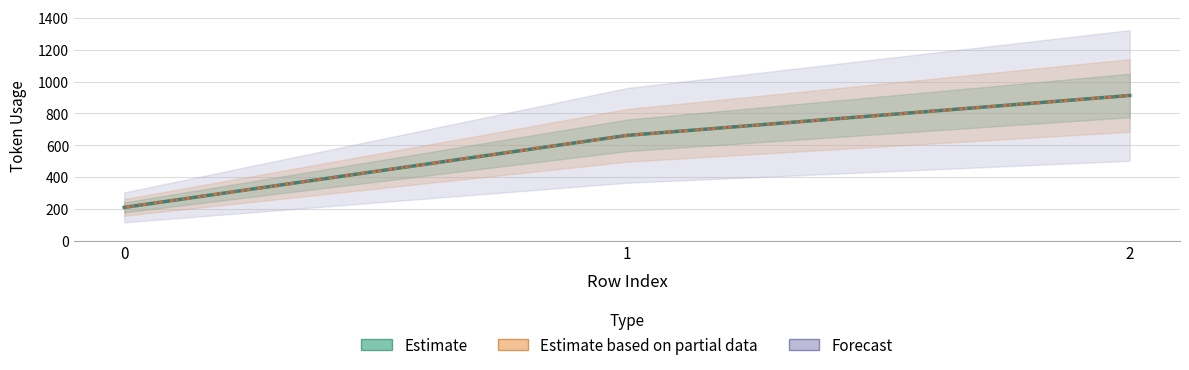

Does the chart display data point markers on the line(s)?

No